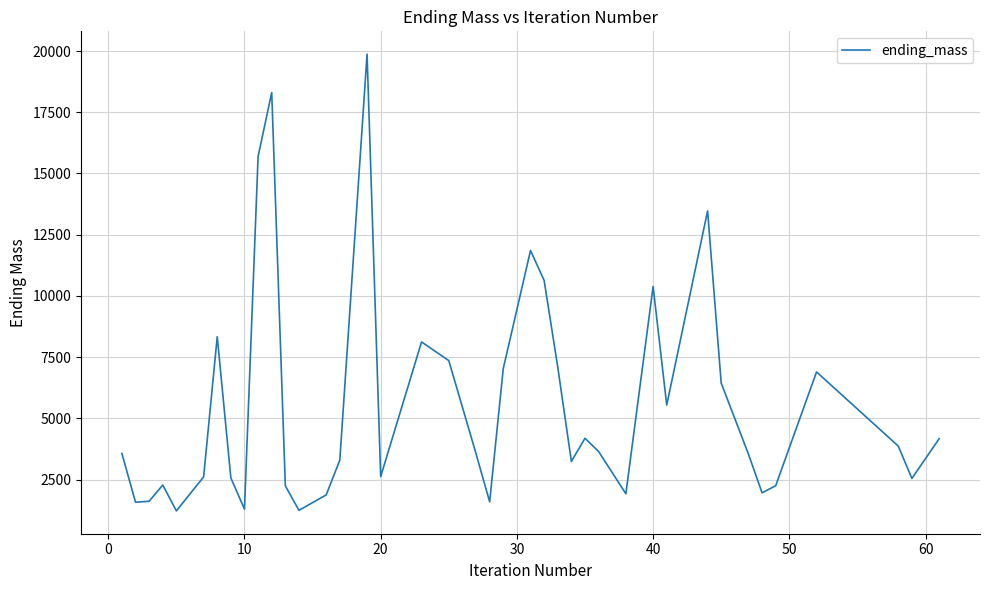

What is the difference between the maximum and minimum values?

18650.4